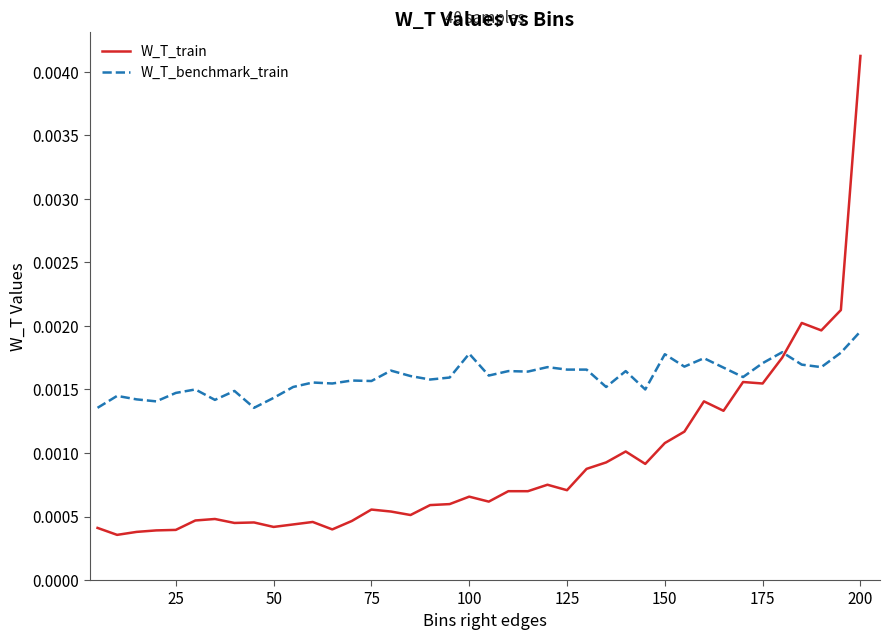

Which series has the widest spread of values?

W_T_train